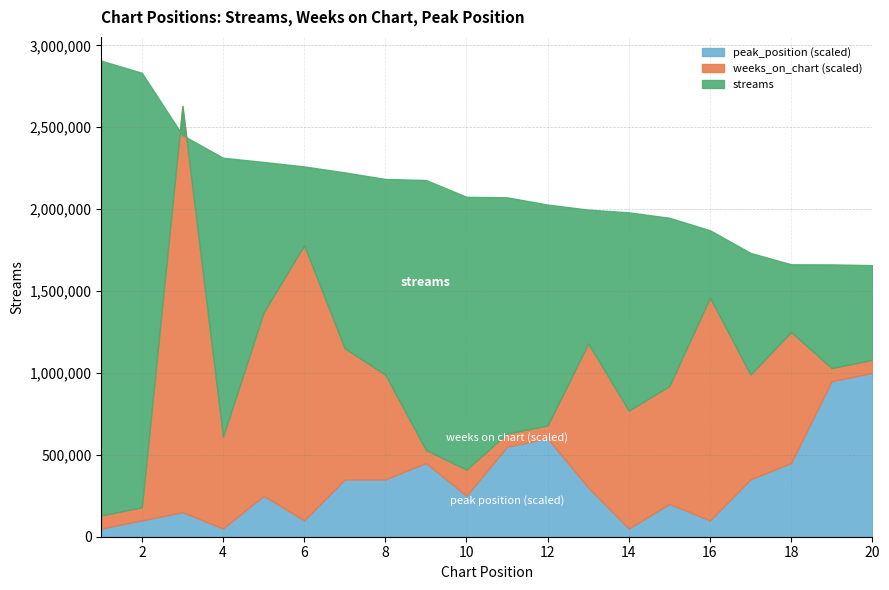

What is the difference between the maximum and second lowest values in the streams series?

1243790